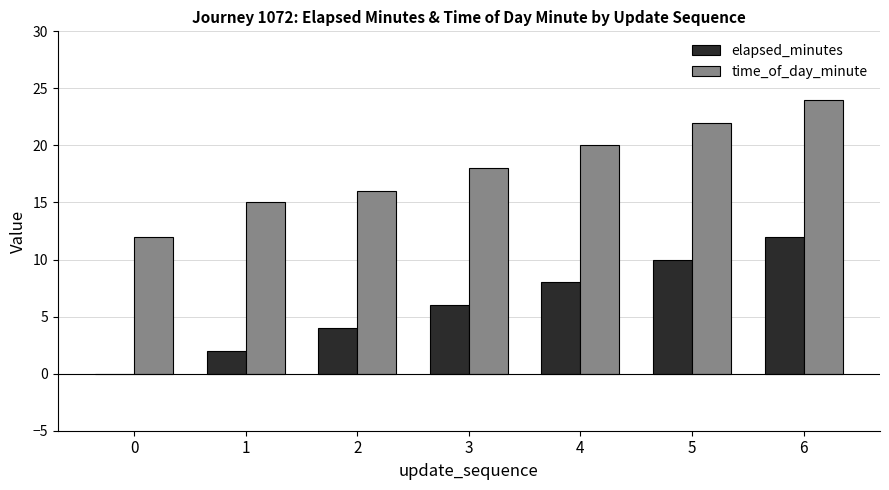

Reading left to right, list all the values displayed in this chart.

elapsed_minutes: 0	2	4	6	8	10	12
time_of_day_minute: 12	15	16	18	20	22	24